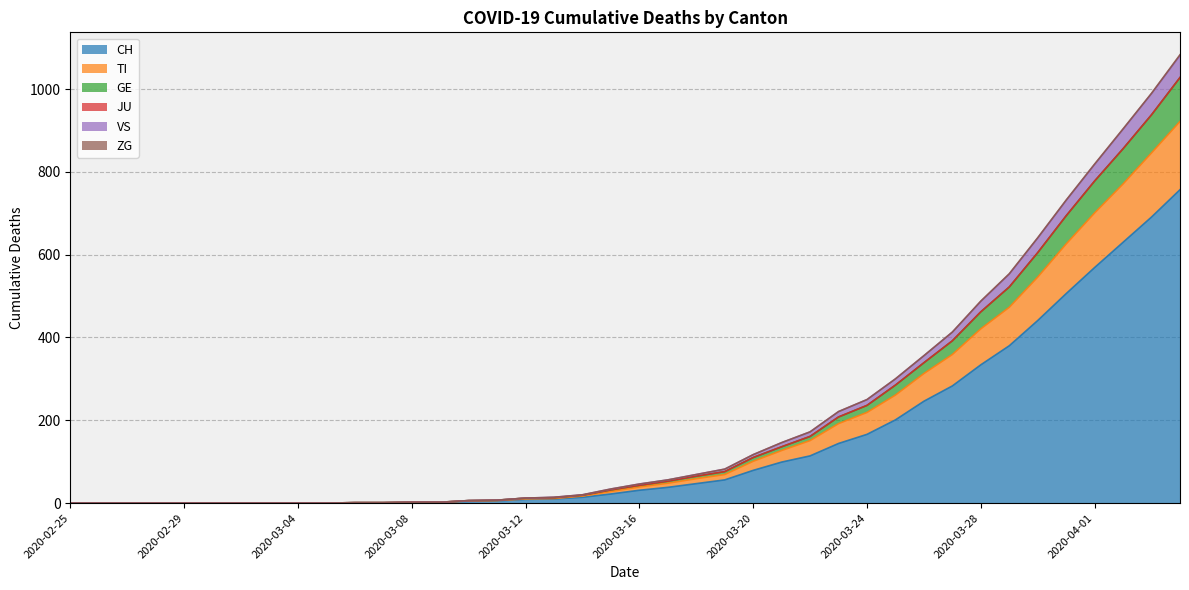

True or false: GE and CH intersect in this chart.

False